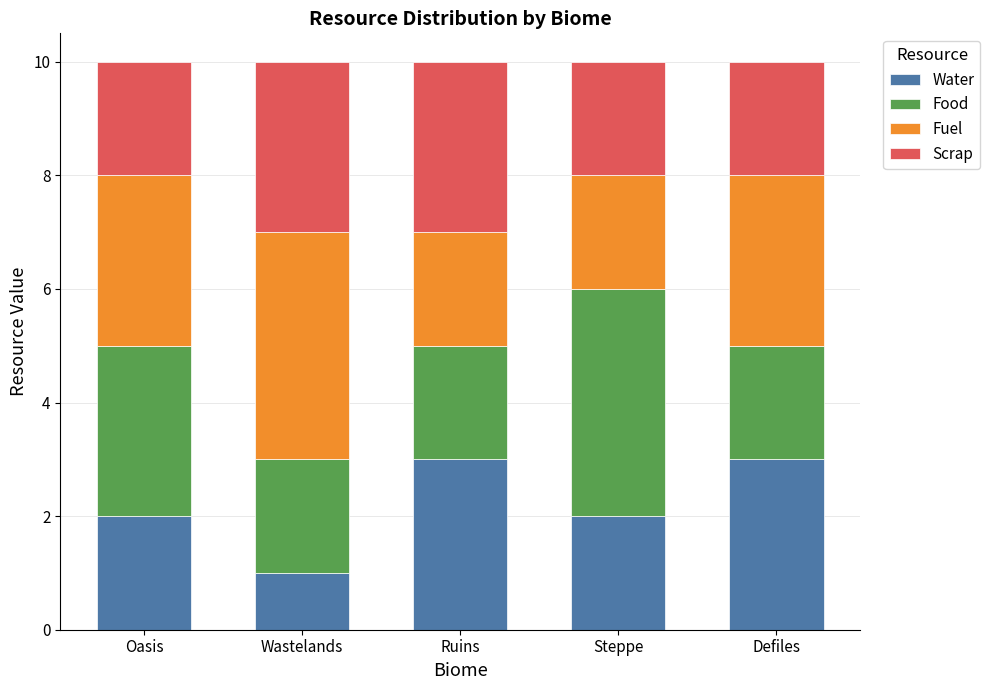

What is the total value across all series at Oasis?

10